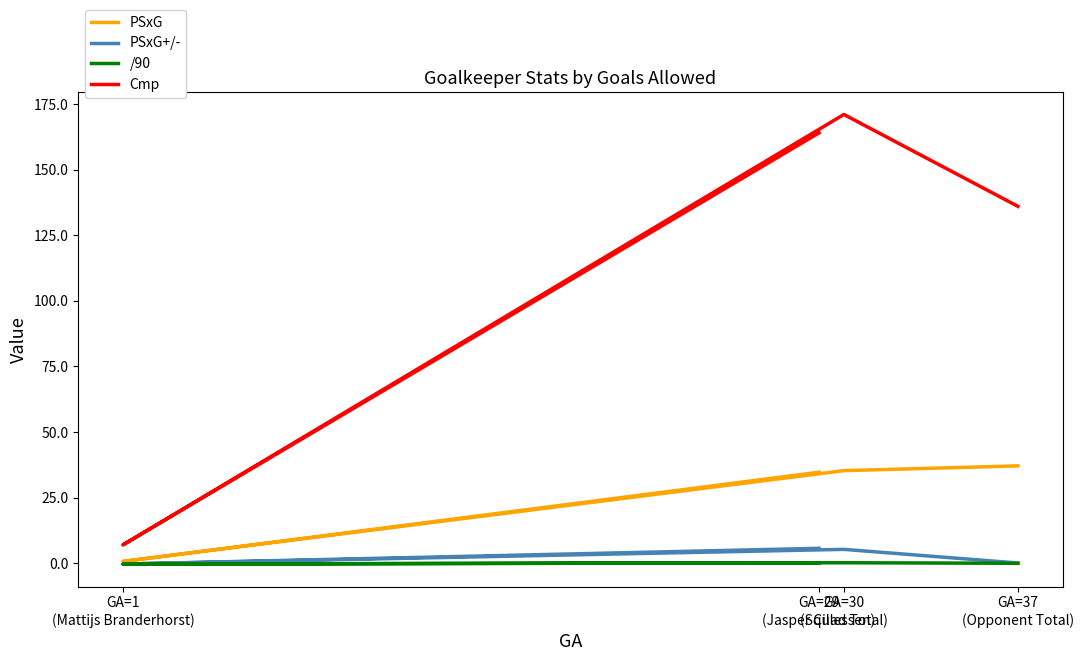

Reading left to right, what are all the values shown in this chart?

PSxG: GA=29
(Jasper Cillessen)=34.7	GA=1
(Mattijs Branderhorst)=0.7	GA=30
(Squad Total)=35.3	GA=37
(Opponent Total)=37.1
PSxG+/-: GA=29
(Jasper Cillessen)=5.7	GA=1
(Mattijs Branderhorst)=-0.3	GA=30
(Squad Total)=5.3	GA=37
(Opponent Total)=0.1
/90: GA=29
(Jasper Cillessen)=0.2	GA=1
(Mattijs Branderhorst)=-0.3	GA=30
(Squad Total)=0.2	GA=37
(Opponent Total)=0.0
Cmp: GA=29
(Jasper Cillessen)=164.0	GA=1
(Mattijs Branderhorst)=7.0	GA=30
(Squad Total)=171.0	GA=37
(Opponent Total)=136.0